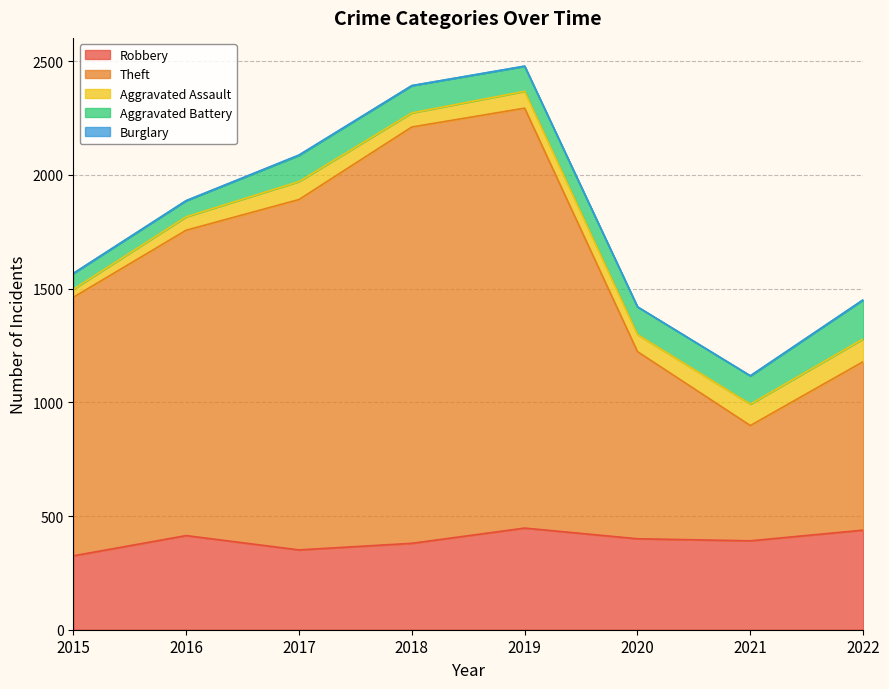

What is the difference between the maximum and second lowest values in the Aggravated Assault series?

41